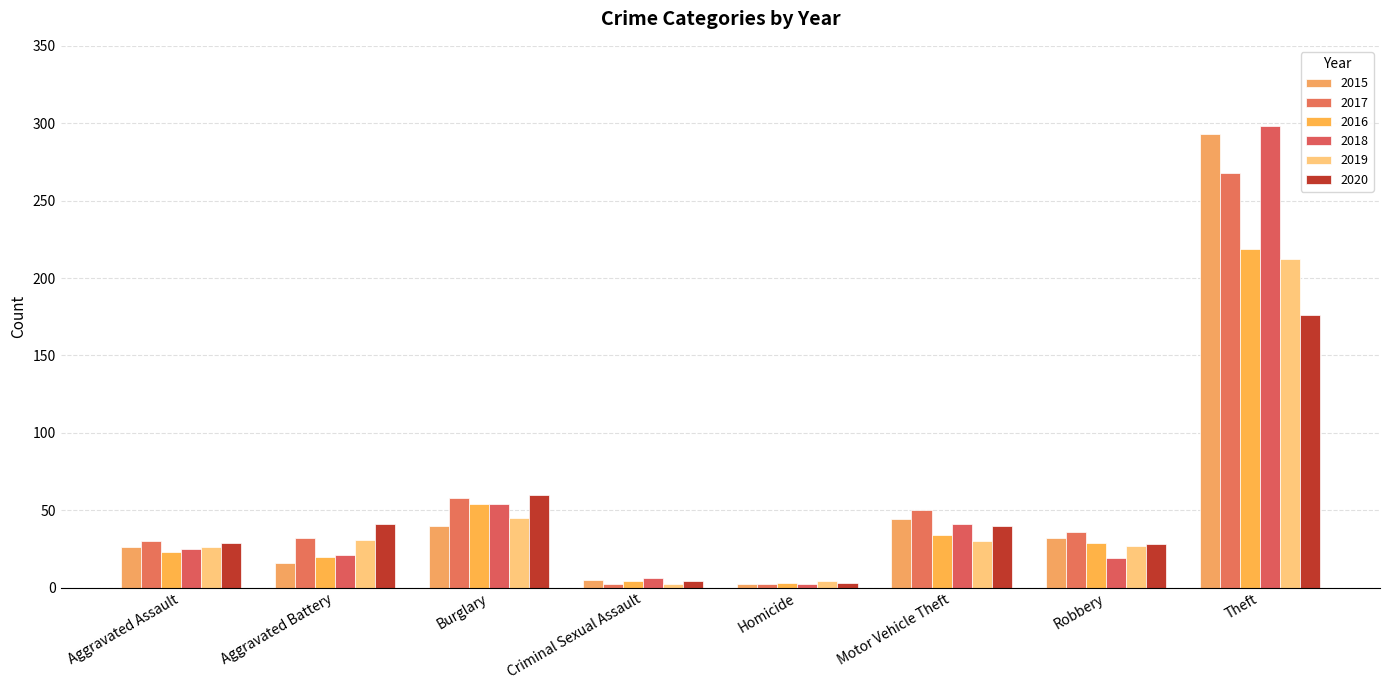

Is it true that 2016 equals 315 at Theft?

False